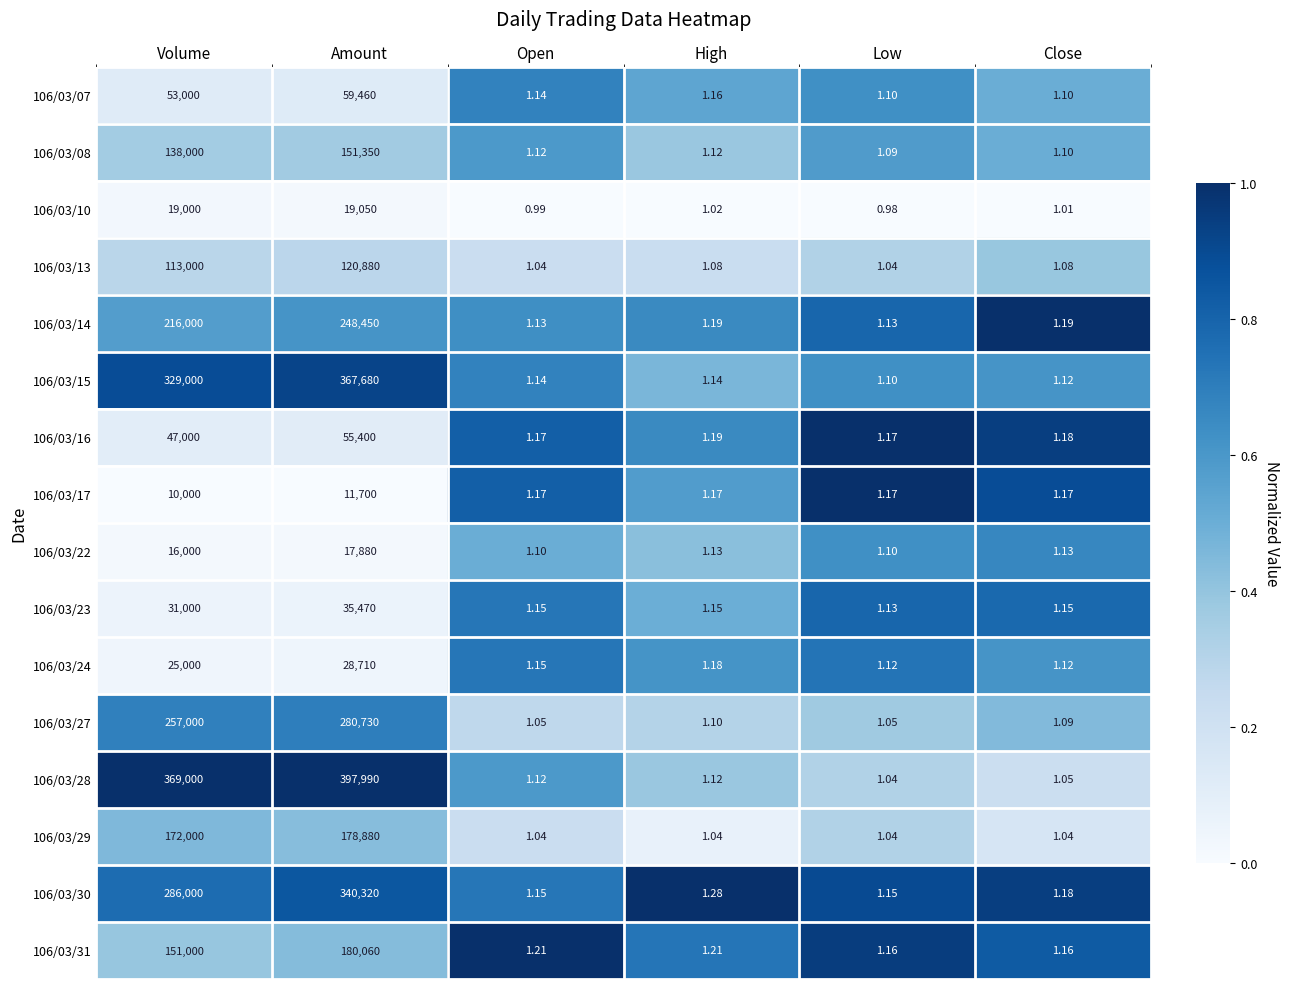

Where is 106/03/22 nearest to the value 8940?

Volume